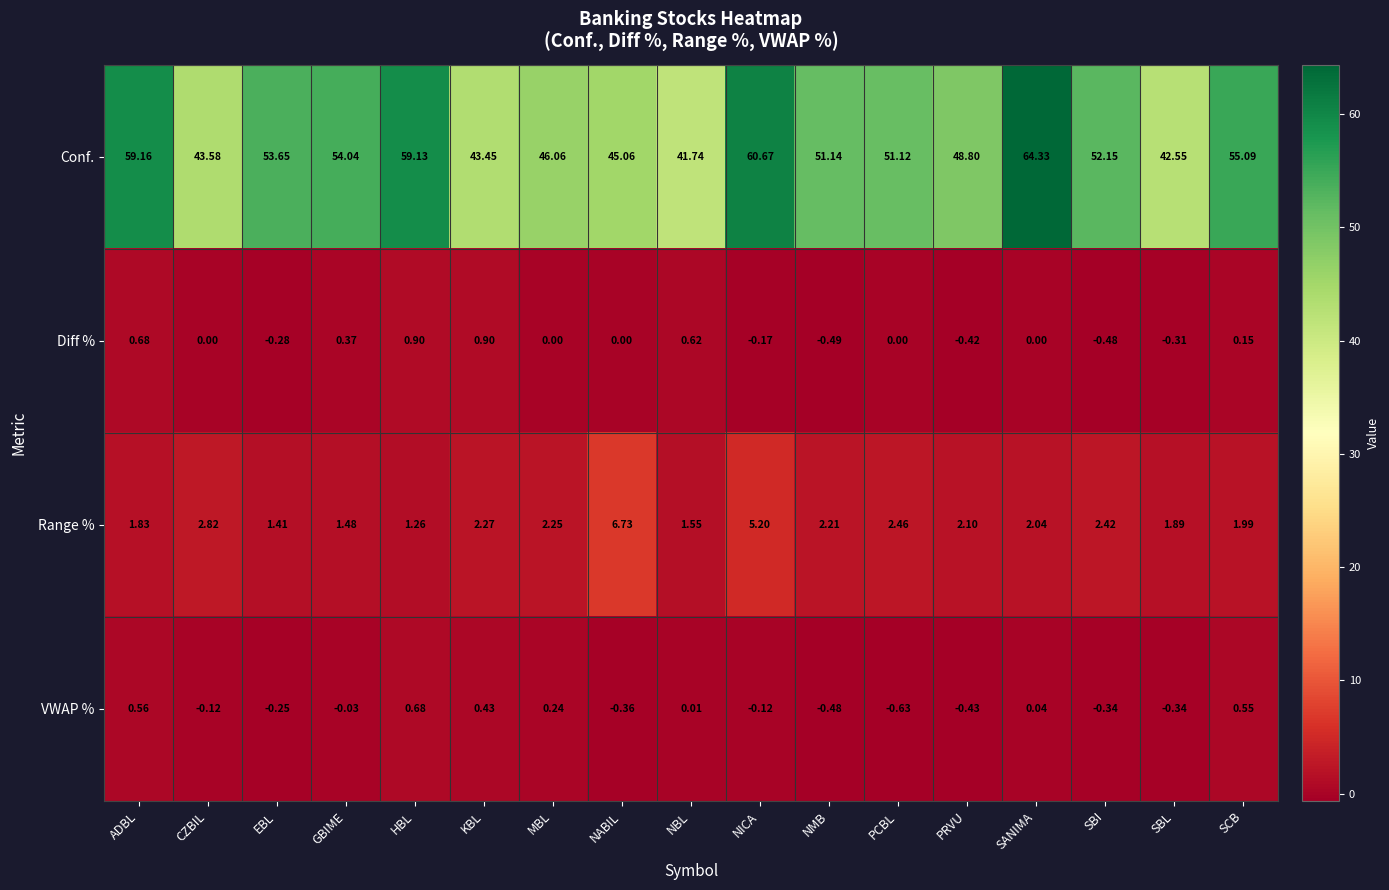

Which label corresponds to the smallest value in the chart?

PCBL